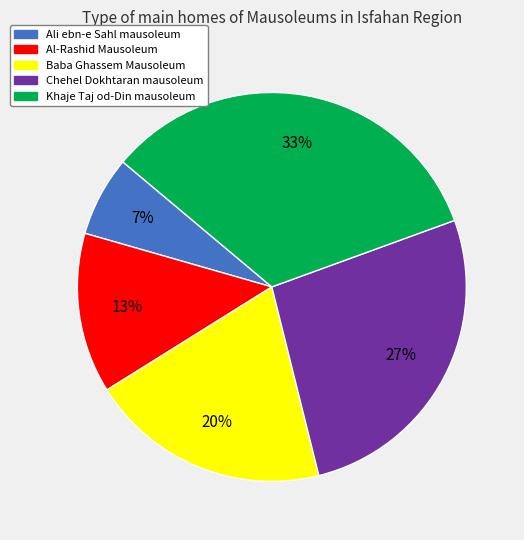

Combined, do Baba Ghassem Mausoleum and Ali ebn-e Sahl mausoleum account for over 50%?

No